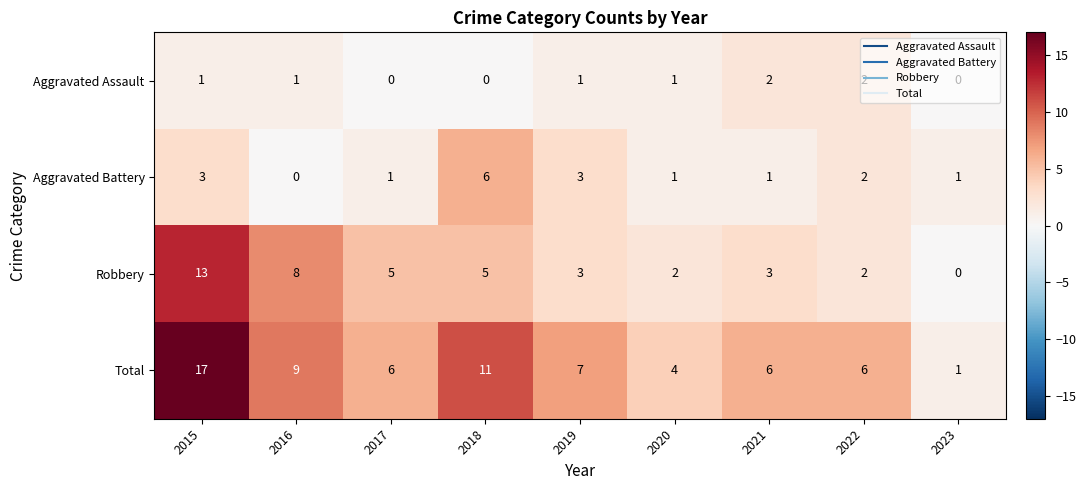

What is the difference between the highest and lowest values at 2023?

1